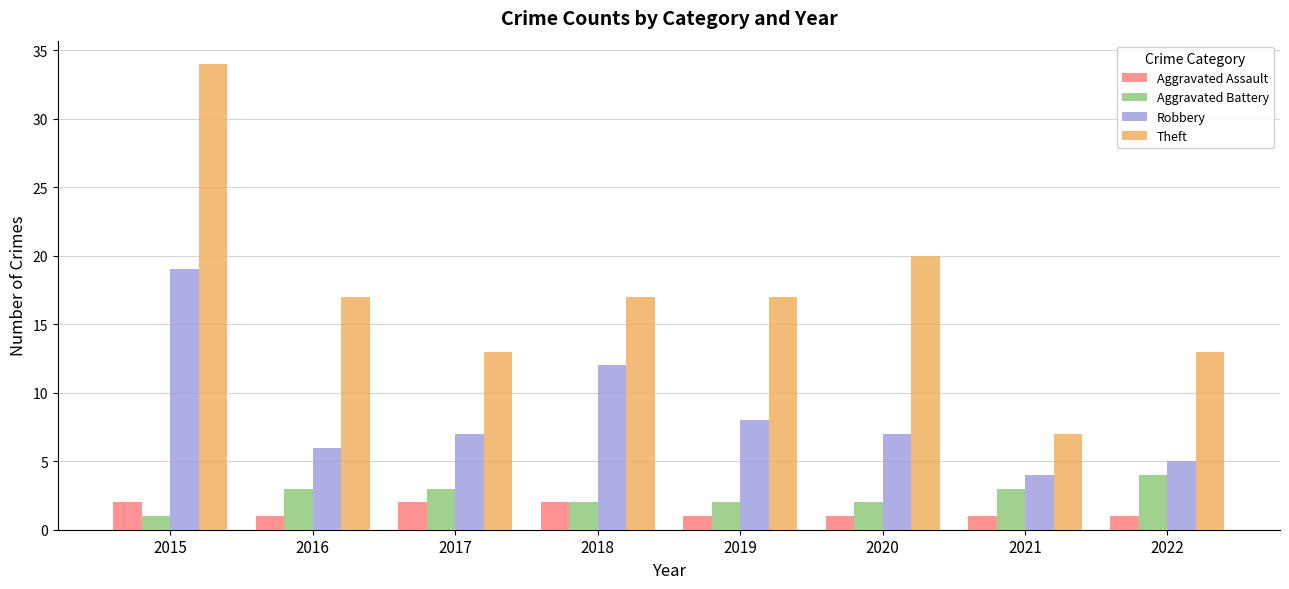

What is the total value across all series at 2019?

28